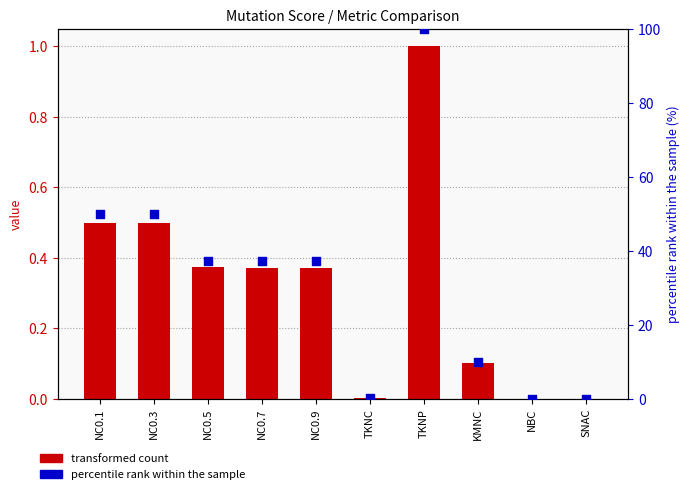

What is the total value across all series at NC0.7?

37.6